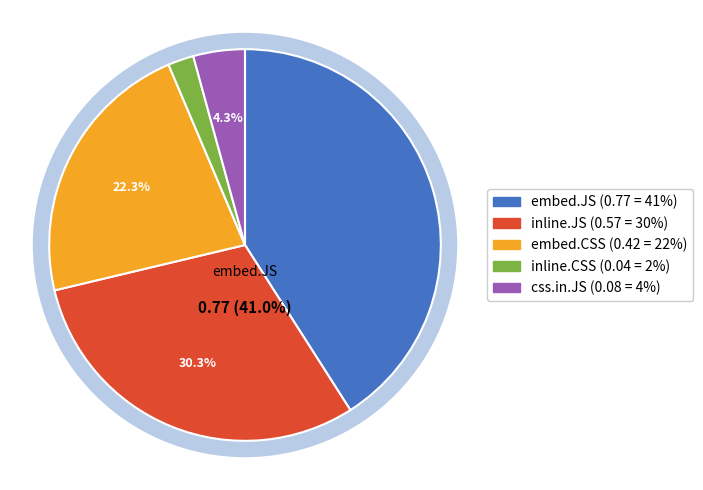

To the nearest percent, what is the average slice percentage?

20%